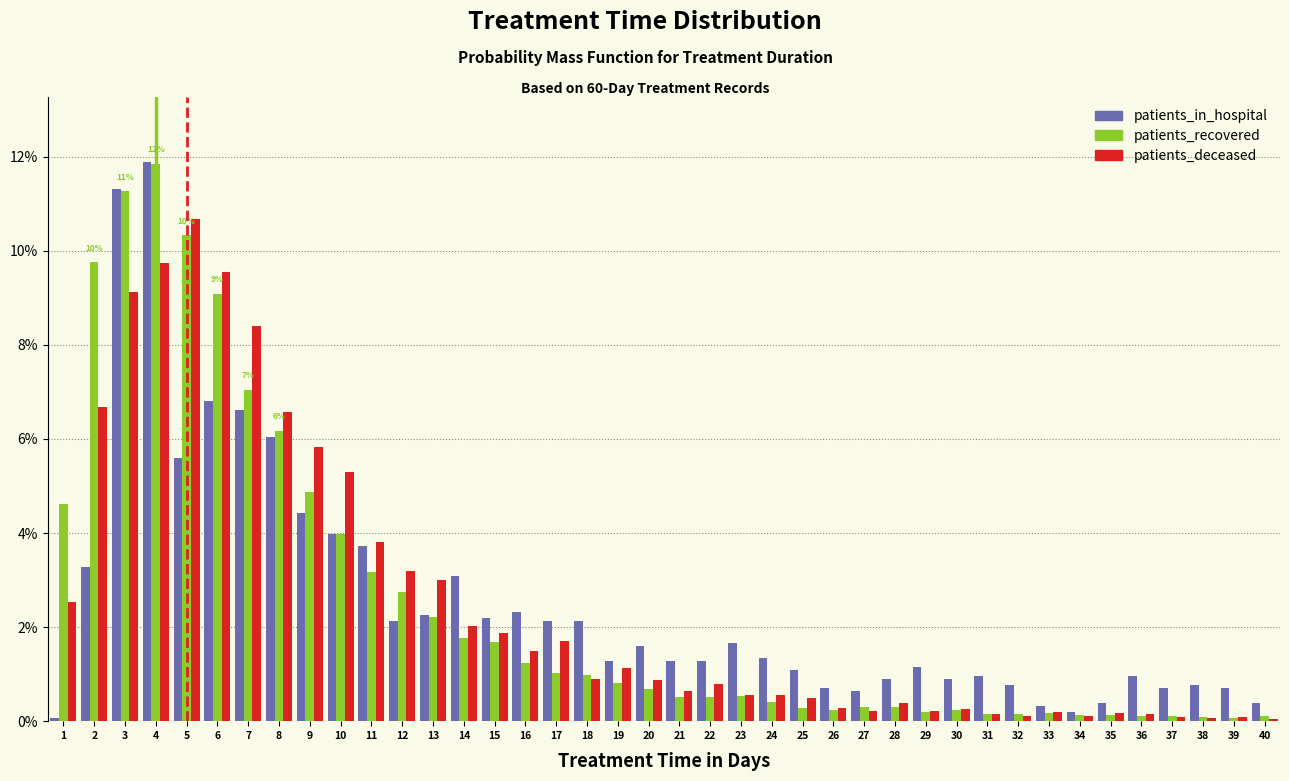

The patients_recovered series shows 4.9 at 9. True or false?

True